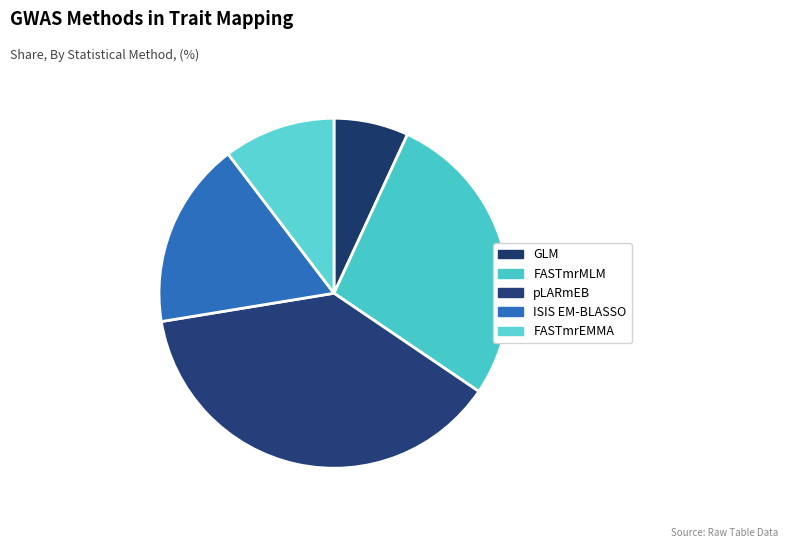

Between FASTmrMLM and ISIS EM-BLASSO, which is larger?

FASTmrMLM